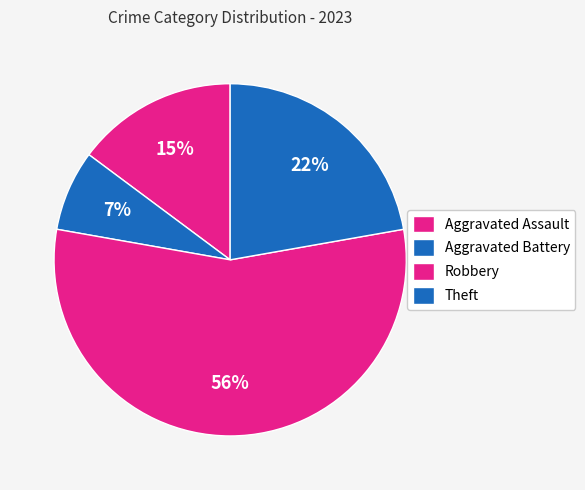

Is Aggravated Battery the majority of the pie?

No